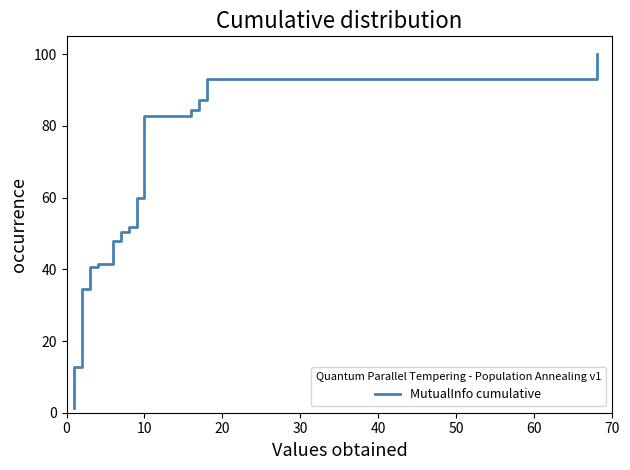

How many lines are shown in the chart?

1